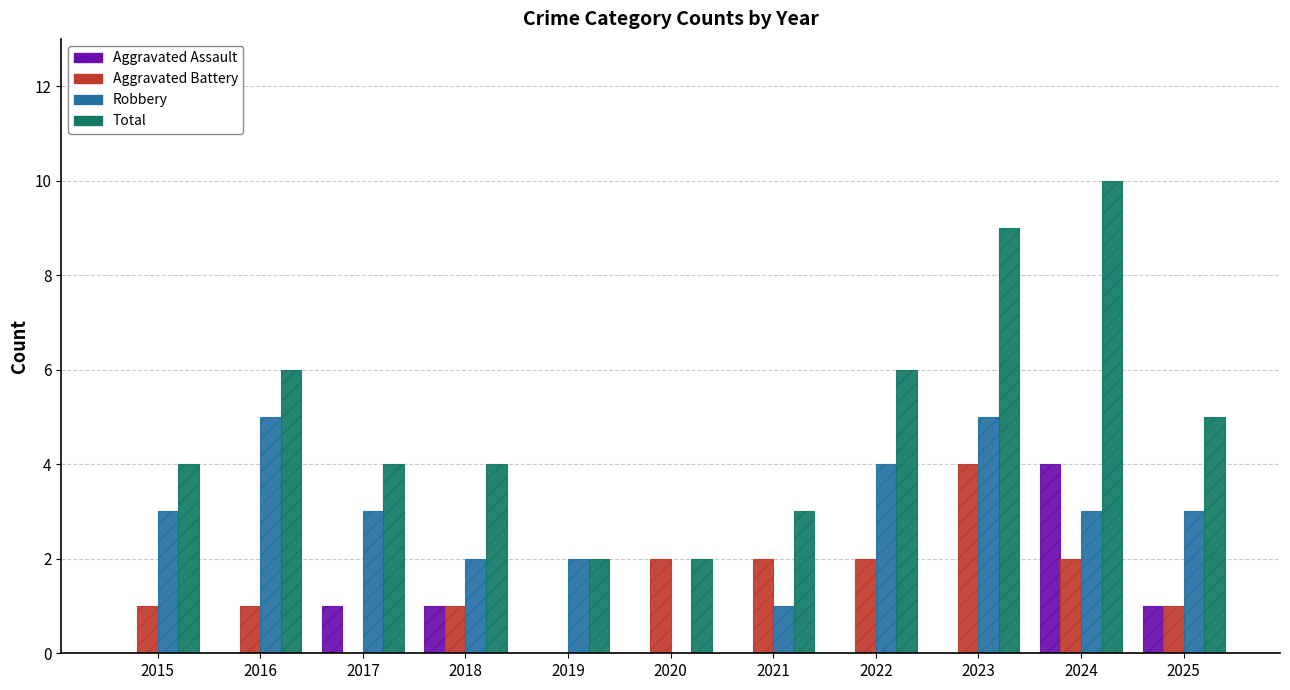

What is the highest value of the Aggravated Battery series?

4